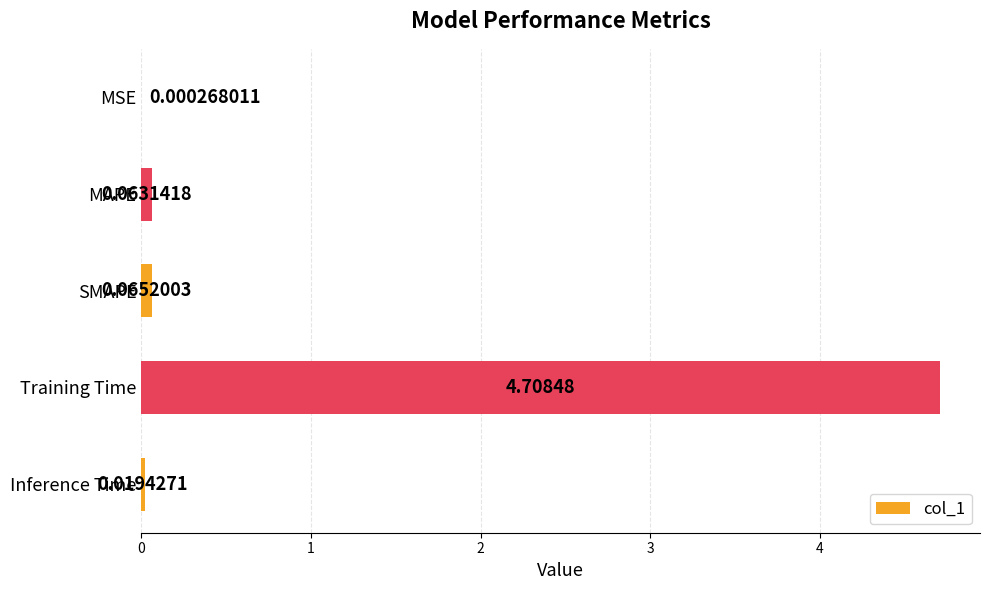

What is the sum of all values?

4.9